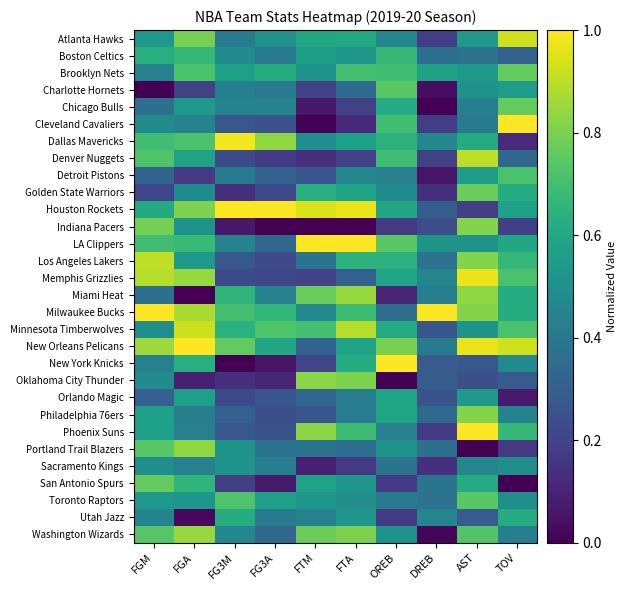

Reading left to right, list all the values displayed in this chart.

Atlanta Hawks: FGM=0.5	FGA=0.8	FG3M=0.4	FG3A=0.5	FTM=0.6	FTA=0.6	OREB=0.5	DREB=0.2	AST=0.5	TOV=0.9
Boston Celtics: FGM=0.6	FGA=0.7	FG3M=0.5	FG3A=0.4	FTM=0.6	FTA=0.5	OREB=0.7	DREB=0.4	AST=0.4	TOV=0.3
Brooklyn Nets: FGM=0.4	FGA=0.7	FG3M=0.6	FG3A=0.6	FTM=0.5	FTA=0.7	OREB=0.7	DREB=0.6	AST=0.5	TOV=0.8
Charlotte Hornets: FGM=0.0	FGA=0.2	FG3M=0.4	FG3A=0.4	FTM=0.2	FTA=0.4	OREB=0.7	DREB=0.0	AST=0.5	TOV=0.5
Chicago Bulls: FGM=0.4	FGA=0.5	FG3M=0.4	FG3A=0.5	FTM=0.1	FTA=0.2	OREB=0.6	DREB=0.0	AST=0.4	TOV=0.8
Cleveland Cavaliers: FGM=0.5	FGA=0.4	FG3M=0.3	FG3A=0.3	FTM=0.0	FTA=0.1	OREB=0.7	DREB=0.2	AST=0.4	TOV=1.0
Dallas Mavericks: FGM=0.7	FGA=0.7	FG3M=1.0	FG3A=0.8	FTM=0.5	FTA=0.6	OREB=0.6	DREB=0.5	AST=0.6	TOV=0.1
Denver Nuggets: FGM=0.7	FGA=0.6	FG3M=0.2	FG3A=0.2	FTM=0.1	FTA=0.2	OREB=0.7	DREB=0.2	AST=0.9	TOV=0.3
Detroit Pistons: FGM=0.3	FGA=0.2	FG3M=0.4	FG3A=0.3	FTM=0.3	FTA=0.5	OREB=0.4	DREB=0.1	AST=0.6	TOV=0.7
Golden State Warriors: FGM=0.2	FGA=0.5	FG3M=0.1	FG3A=0.2	FTM=0.6	FTA=0.6	OREB=0.5	DREB=0.1	AST=0.8	TOV=0.6
Houston Rockets: FGM=0.6	FGA=0.8	FG3M=1.0	FG3A=1.0	FTM=0.9	FTA=1.0	OREB=0.6	DREB=0.3	AST=0.2	TOV=0.6
Indiana Pacers: FGM=0.8	FGA=0.5	FG3M=0.1	FG3A=0.0	FTM=0.0	FTA=0.0	OREB=0.2	DREB=0.2	AST=0.8	TOV=0.2
LA Clippers: FGM=0.7	FGA=0.7	FG3M=0.4	FG3A=0.3	FTM=1.0	FTA=1.0	OREB=0.7	DREB=0.5	AST=0.5	TOV=0.6
Los Angeles Lakers: FGM=0.9	FGA=0.5	FG3M=0.3	FG3A=0.2	FTM=0.4	FTA=0.6	OREB=0.6	DREB=0.4	AST=0.8	TOV=0.7
Memphis Grizzlies: FGM=0.9	FGA=0.8	FG3M=0.2	FG3A=0.2	FTM=0.2	FTA=0.3	OREB=0.6	DREB=0.5	AST=1.0	TOV=0.7
Miami Heat: FGM=0.4	FGA=0.0	FG3M=0.7	FG3A=0.4	FTM=0.8	FTA=0.8	OREB=0.1	DREB=0.4	AST=0.8	TOV=0.6
Milwaukee Bucks: FGM=1.0	FGA=0.9	FG3M=0.7	FG3A=0.7	FTM=0.5	FTA=0.7	OREB=0.4	DREB=1.0	AST=0.8	TOV=0.6
Minnesota Timberwolves: FGM=0.5	FGA=0.9	FG3M=0.6	FG3A=0.7	FTM=0.7	FTA=0.9	OREB=0.6	DREB=0.3	AST=0.5	TOV=0.7
New Orleans Pelicans: FGM=0.9	FGA=1.0	FG3M=0.8	FG3A=0.6	FTM=0.3	FTA=0.6	OREB=0.8	DREB=0.4	AST=1.0	TOV=0.9
New York Knicks: FGM=0.4	FGA=0.6	FG3M=0.0	FG3A=0.1	FTM=0.2	FTA=0.6	OREB=1.0	DREB=0.3	AST=0.3	TOV=0.5
Oklahoma City Thunder: FGM=0.5	FGA=0.1	FG3M=0.1	FG3A=0.1	FTM=0.8	FTA=0.8	OREB=0.0	DREB=0.3	AST=0.2	TOV=0.3
Orlando Magic: FGM=0.3	FGA=0.6	FG3M=0.2	FG3A=0.3	FTM=0.3	FTA=0.4	OREB=0.6	DREB=0.3	AST=0.5	TOV=0.1
Philadelphia 76ers: FGM=0.6	FGA=0.4	FG3M=0.3	FG3A=0.2	FTM=0.3	FTA=0.4	OREB=0.6	DREB=0.3	AST=0.8	TOV=0.5
Phoenix Suns: FGM=0.6	FGA=0.4	FG3M=0.3	FG3A=0.2	FTM=0.8	FTA=0.7	OREB=0.4	DREB=0.2	AST=1.0	TOV=0.7
Portland Trail Blazers: FGM=0.7	FGA=0.8	FG3M=0.5	FG3A=0.4	FTM=0.4	FTA=0.4	OREB=0.5	DREB=0.4	AST=0.0	TOV=0.2
Sacramento Kings: FGM=0.5	FGA=0.4	FG3M=0.5	FG3A=0.4	FTM=0.1	FTA=0.2	OREB=0.4	DREB=0.1	AST=0.5	TOV=0.5
San Antonio Spurs: FGM=0.8	FGA=0.7	FG3M=0.2	FG3A=0.1	FTM=0.6	FTA=0.5	OREB=0.2	DREB=0.4	AST=0.6	TOV=0.0
Toronto Raptors: FGM=0.5	FGA=0.5	FG3M=0.7	FG3A=0.6	FTM=0.5	FTA=0.5	OREB=0.4	DREB=0.4	AST=0.7	TOV=0.5
Utah Jazz: FGM=0.5	FGA=0.0	FG3M=0.6	FG3A=0.4	FTM=0.4	FTA=0.5	OREB=0.2	DREB=0.5	AST=0.3	TOV=0.6
Washington Wizards: FGM=0.7	FGA=0.8	FG3M=0.5	FG3A=0.3	FTM=0.8	FTA=0.8	OREB=0.5	DREB=0.0	AST=0.7	TOV=0.4